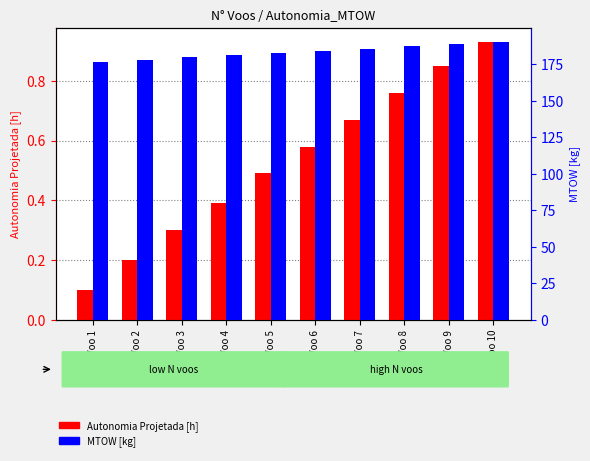

Rank the series by their average value, from lowest to highest.

Autonomia Projetada [h], MTOW [kg]